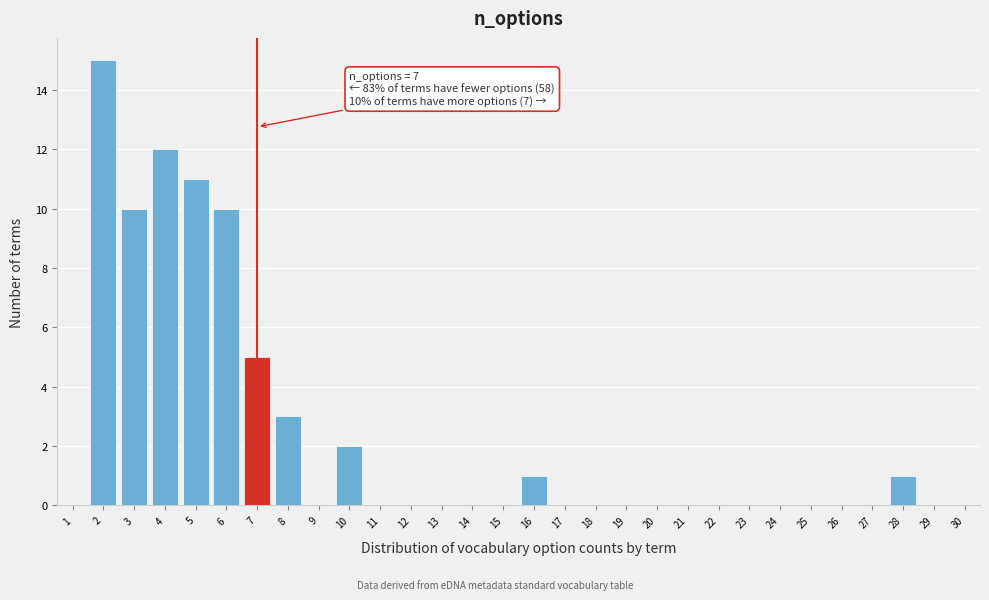

Which range on the x-axis has the tallest bar?

1.5 to 2.5